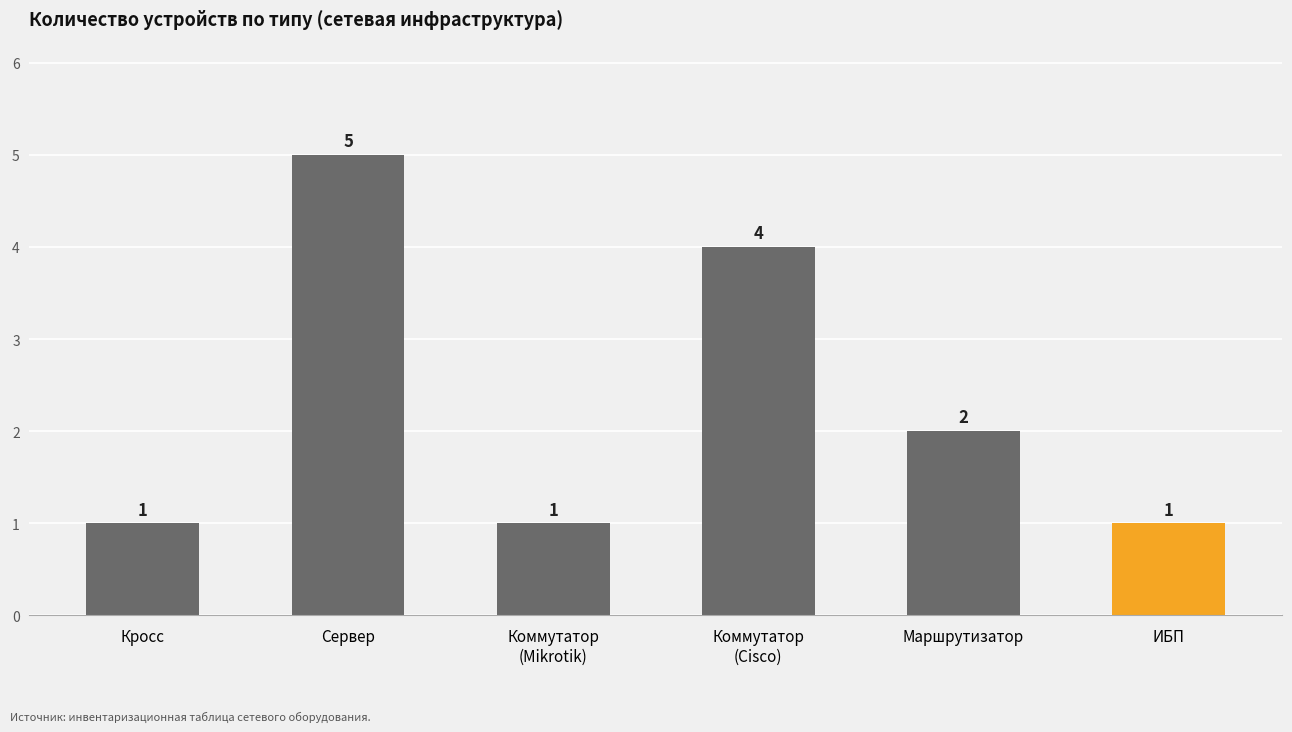

Reading left to right, list all the values displayed in this chart.

Кросс=1	Сервер=5	Коммутатор
(Mikrotik)=1	Коммутатор
(Cisco)=4	Маршрутизатор=2	ИБП=1